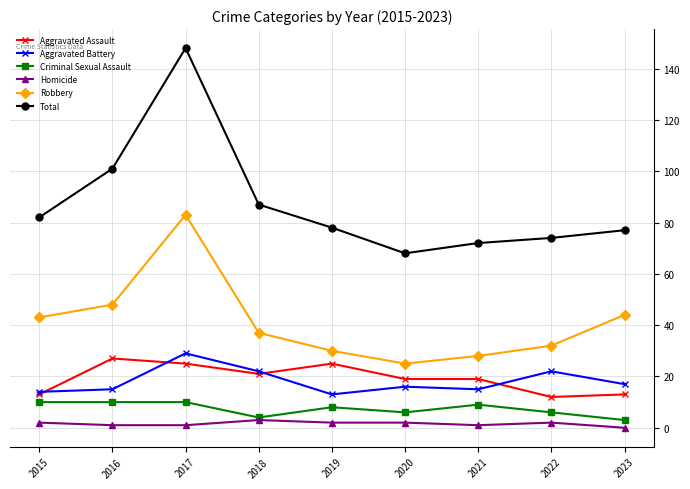

Reading right to left, what are all the values shown in this chart?

Aggravated Assault: 2023=13	2022=12	2021=19	2020=19	2019=25	2018=21	2017=25	2016=27	2015=13
Aggravated Battery: 2023=17	2022=22	2021=15	2020=16	2019=13	2018=22	2017=29	2016=15	2015=14
Criminal Sexual Assault: 2023=3	2022=6	2021=9	2020=6	2019=8	2018=4	2017=10	2016=10	2015=10
Homicide: 2023=0	2022=2	2021=1	2020=2	2019=2	2018=3	2017=1	2016=1	2015=2
Robbery: 2023=44	2022=32	2021=28	2020=25	2019=30	2018=37	2017=83	2016=48	2015=43
Total: 2023=77	2022=74	2021=72	2020=68	2019=78	2018=87	2017=148	2016=101	2015=82